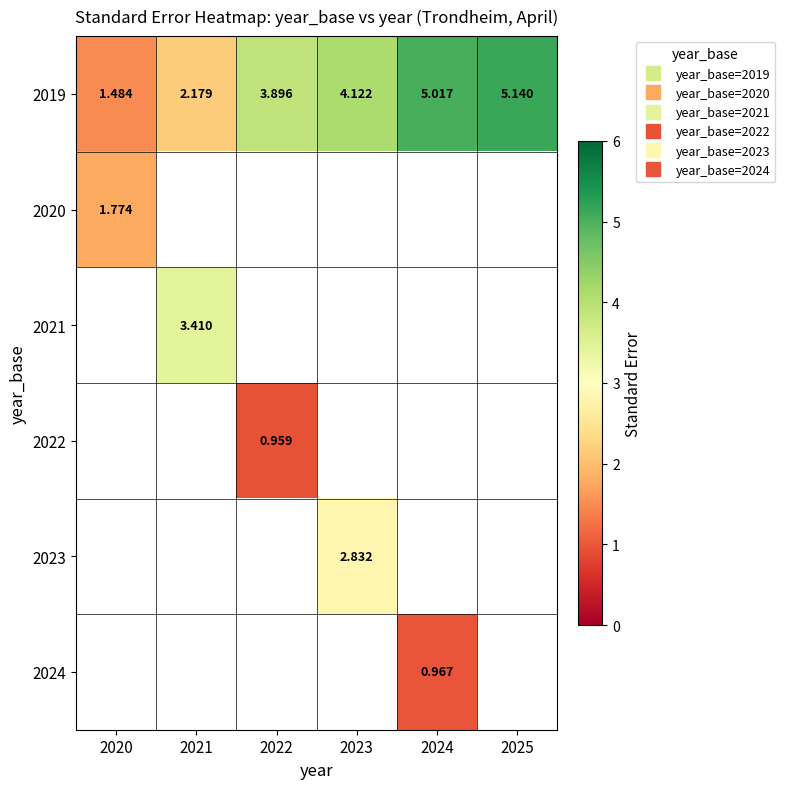

Between 2020 and 2023, which is larger?

2023